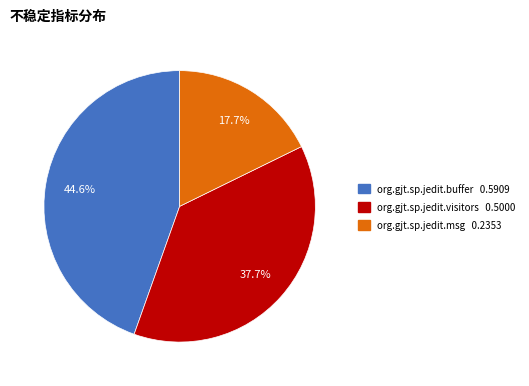

Does org.gjt.sp.jedit.visitors account for over 50% of the chart?

No